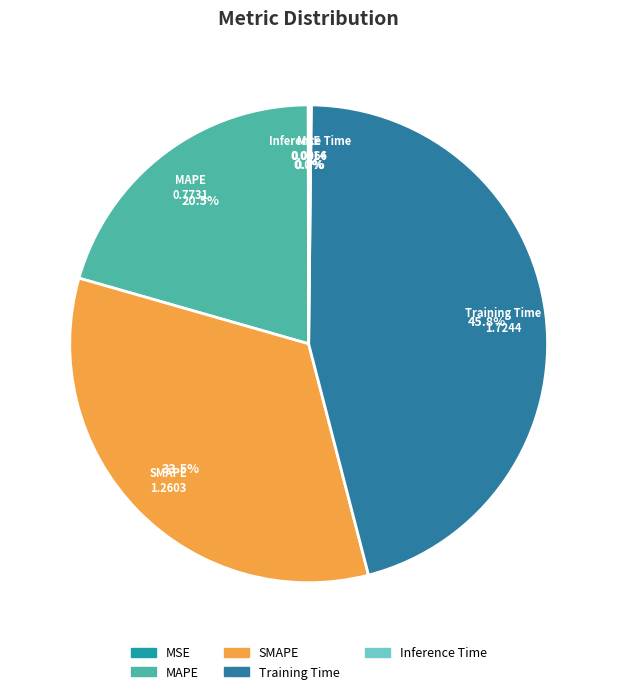

What is the largest slice in the pie chart?

Training Time